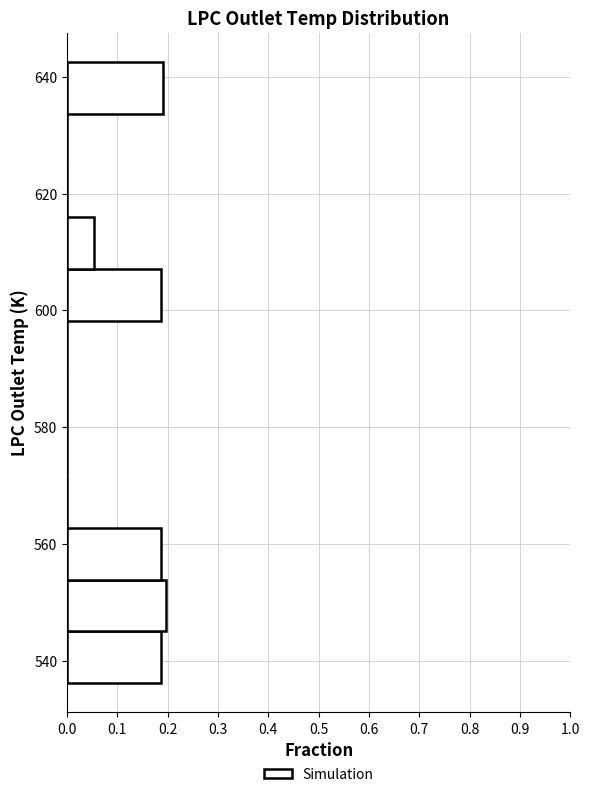

How long is the bar that spans 554 to 562 on the y-axis? Neither the bar edges nor the lengths are printed on the chart, so give them approximately, as read against the axes.

0.19